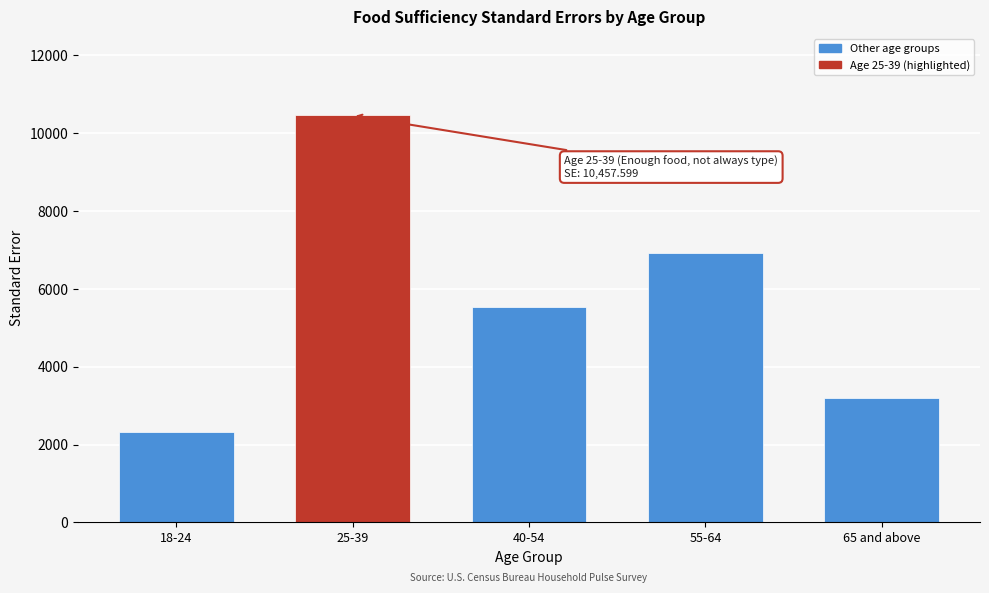

Reading left to right, transcribe all the data shown in this chart.

2311.9	10457.6	5521.0	6925.5	3182.9